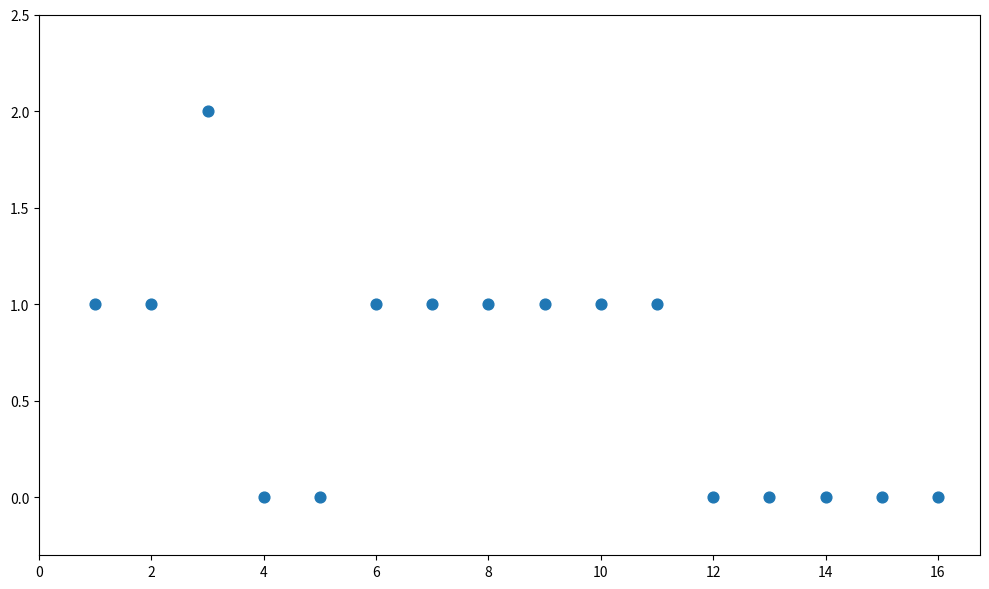

Count the number of points in this scatter plot.

16